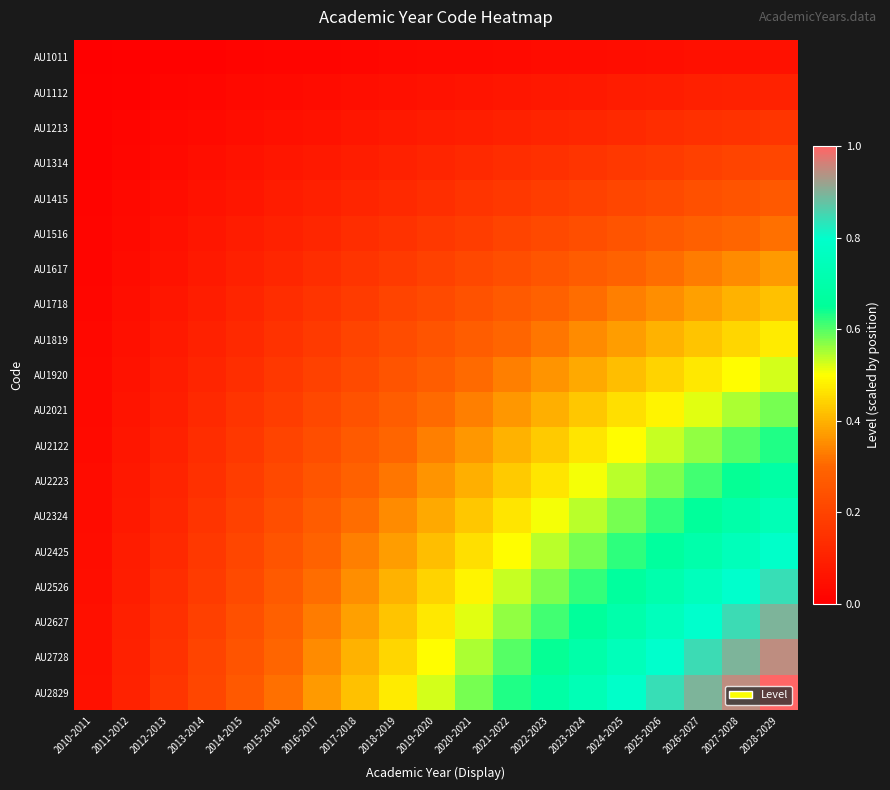

Which series has the largest total across all categories?

AU2829